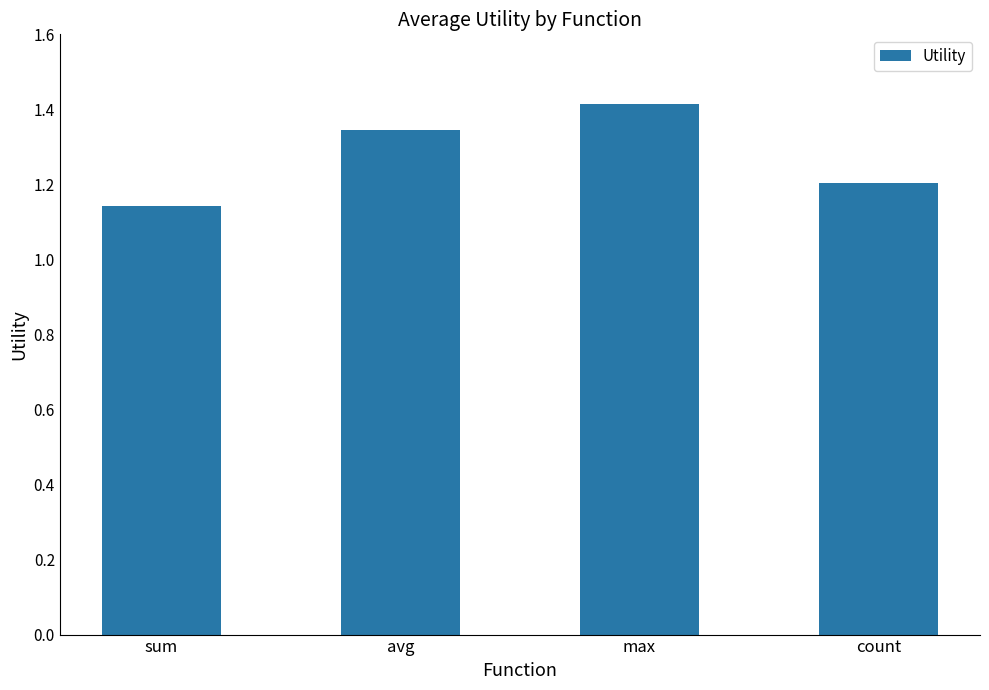

What is the label of the 4th bar from the right?

sum